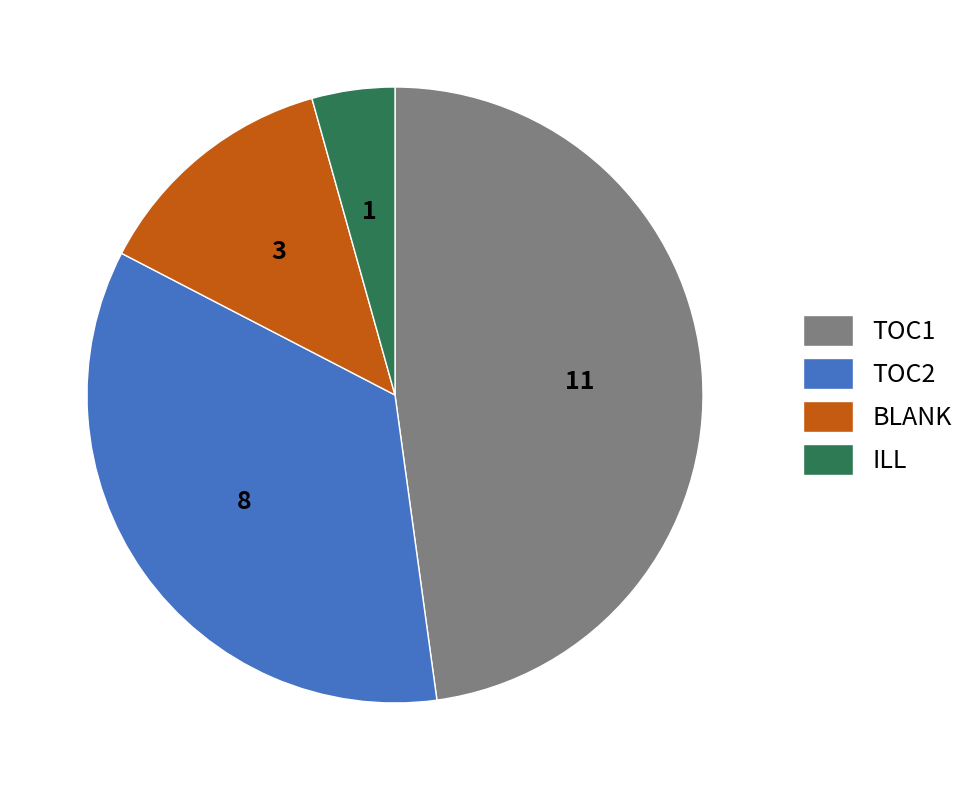

What is the smallest slice in the pie chart?

ILL